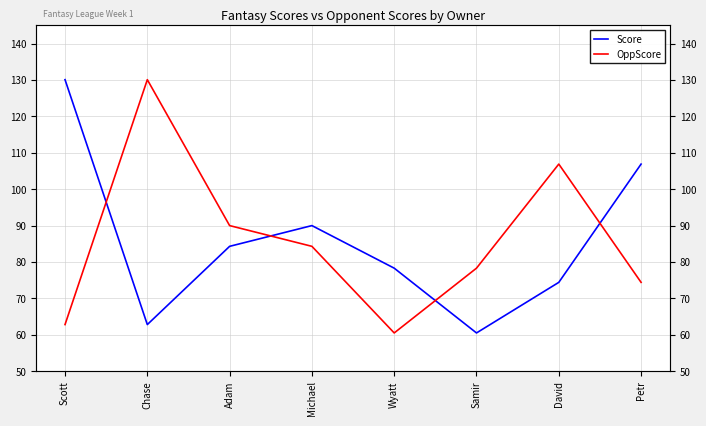

Which series changed the most between Scott and Michael?

Score